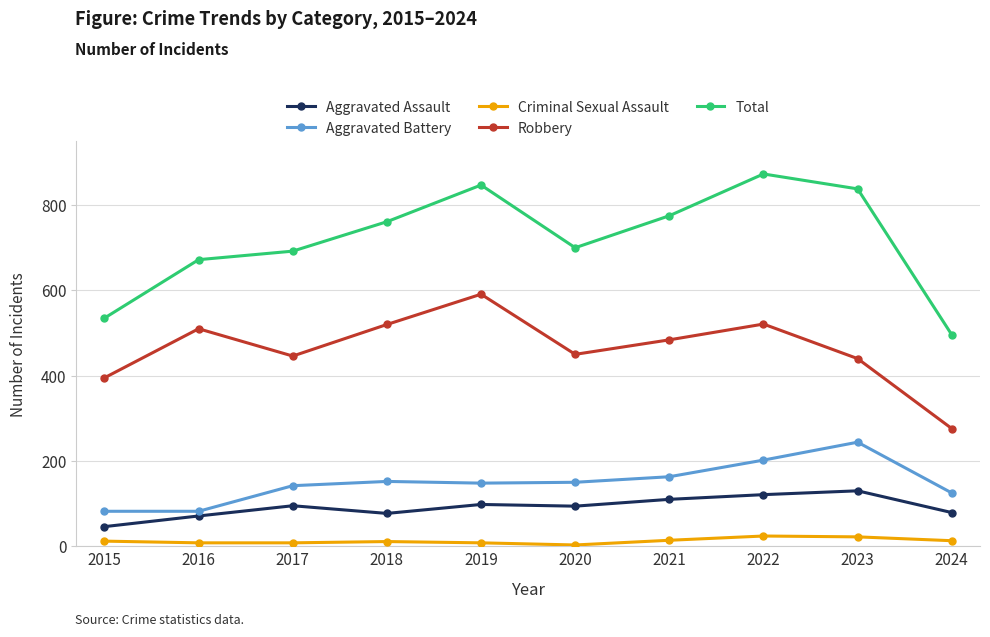

How many categories are shown in the chart?

10